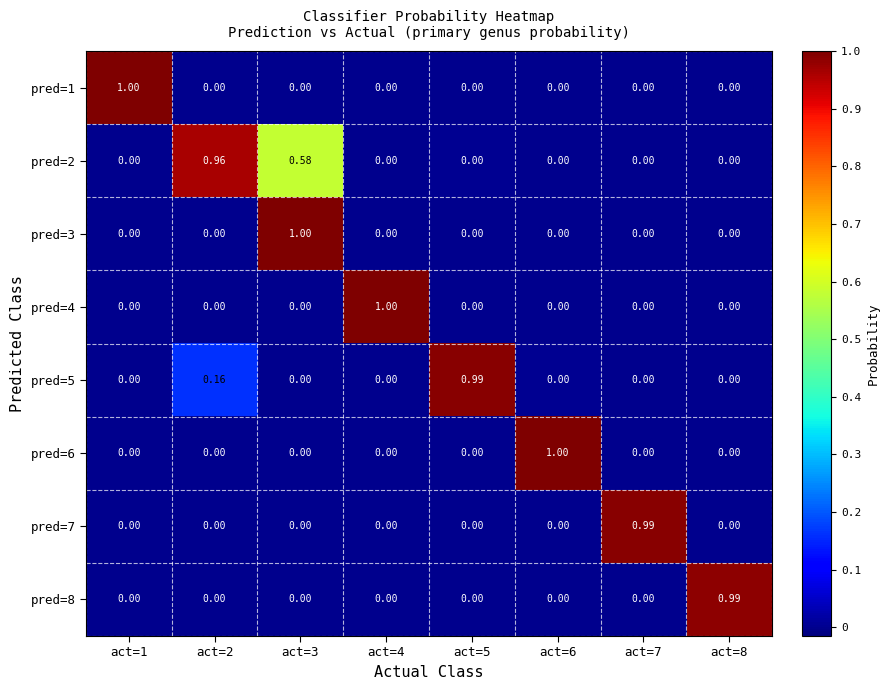

Is the value of pred=2 at act=3 greater than the value of pred=8 at act=8?

No